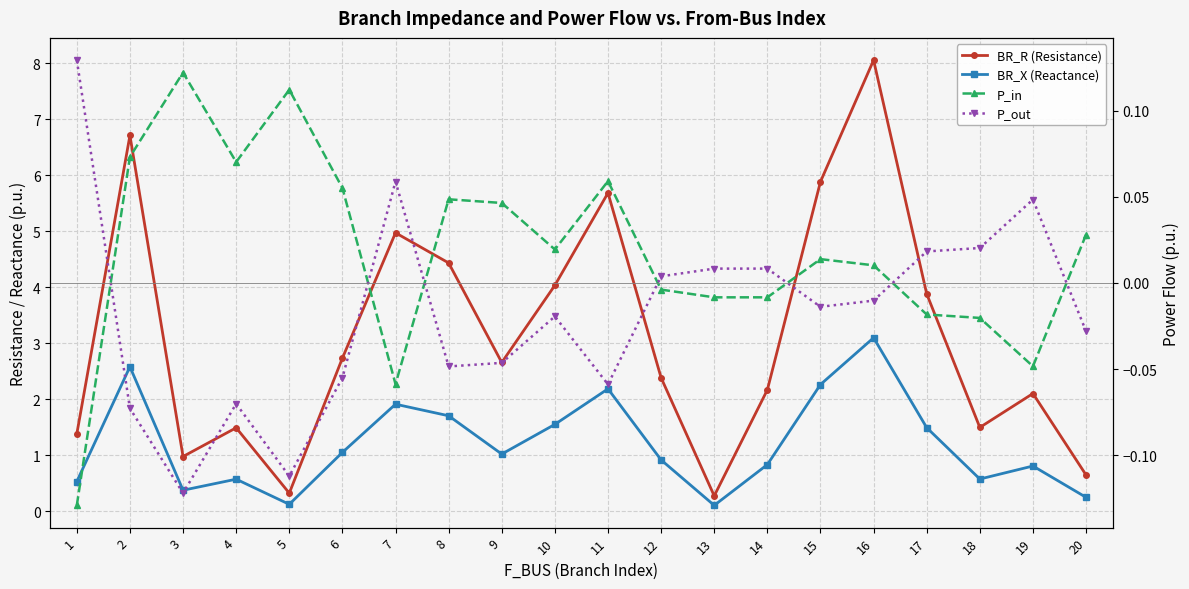

What are all the series names shown in the legend?

BR_R (Resistance), BR_X (Reactance), P_in, P_out